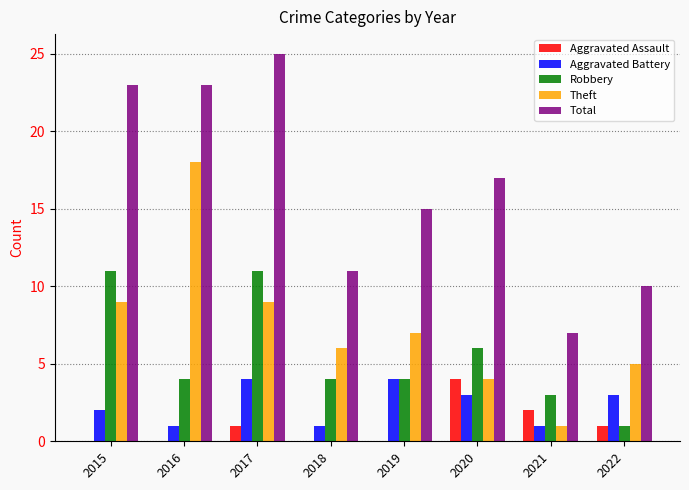

What is the sum of all Robbery values?

44